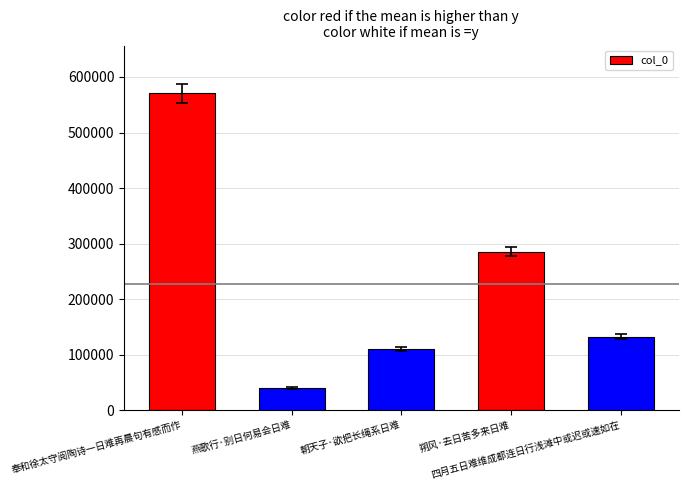

What is the smallest value displayed?

39696